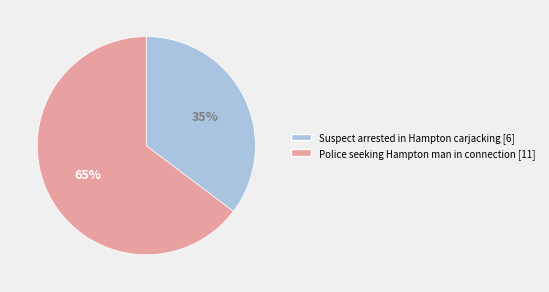

Is there a majority slice in this chart?

Yes